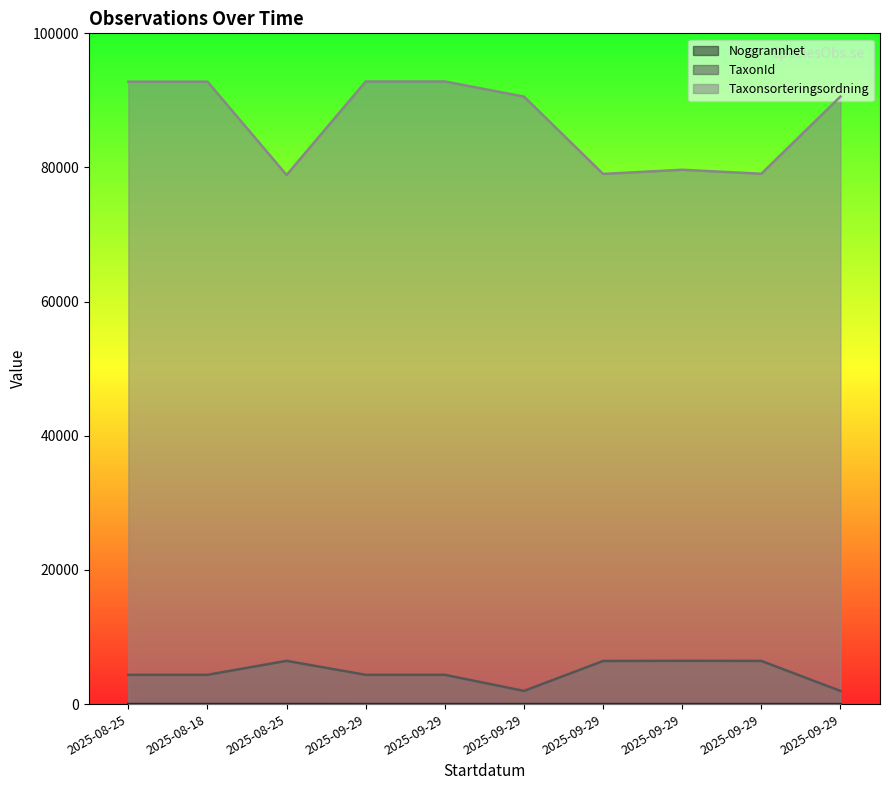

What is the difference between the Noggrannhet values at 2025-09-29 and 2025-08-25?

5